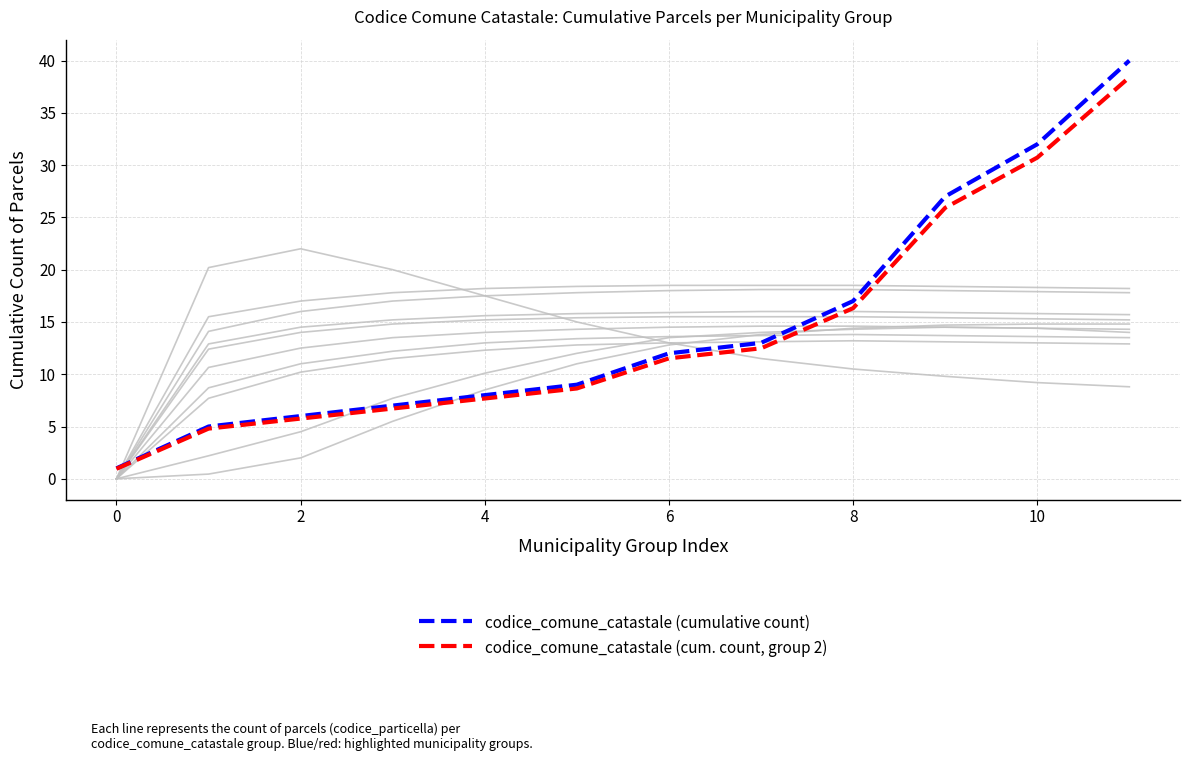

True or false: codice_comune_catastale (cumulative count) has a value of 5.9 at 10.

False